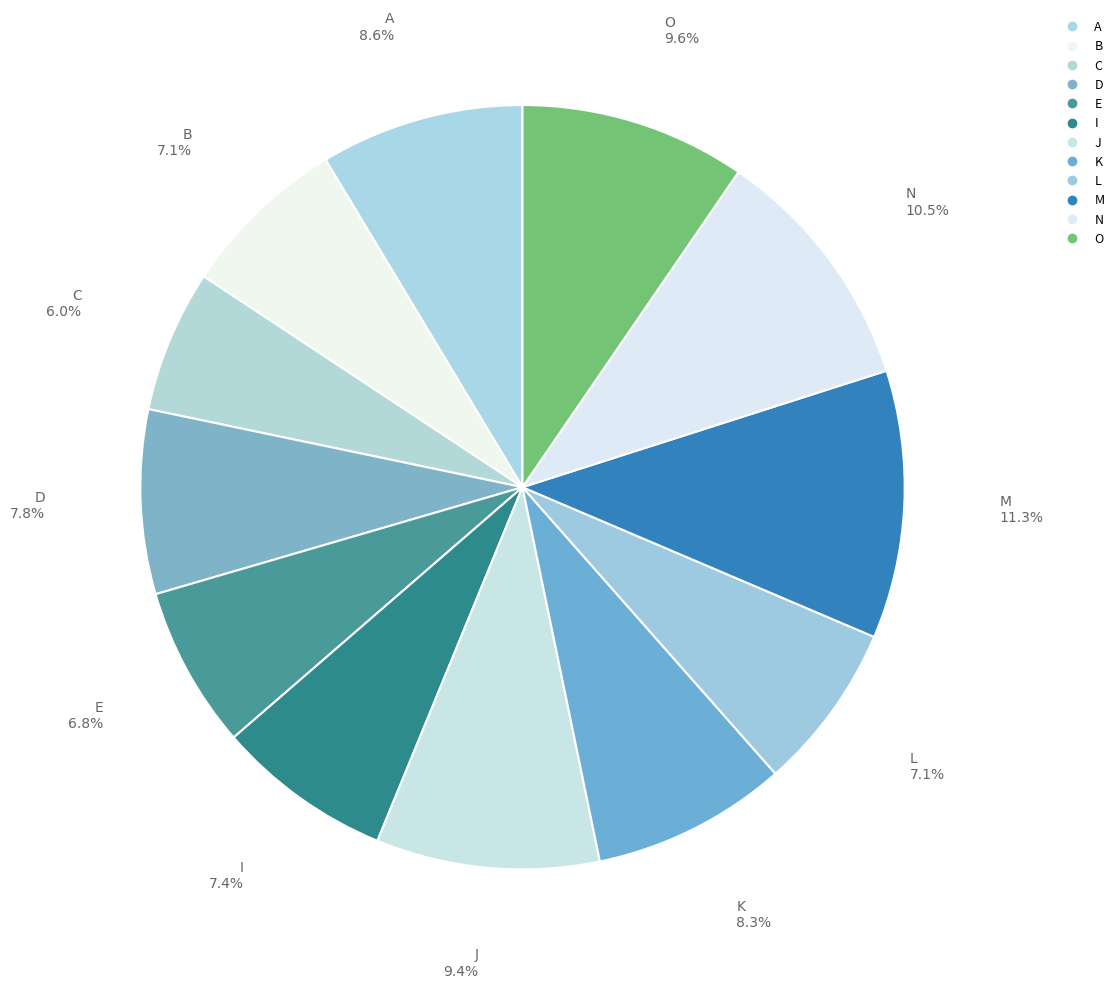

What percentage is NOT represented by M?

88.7%